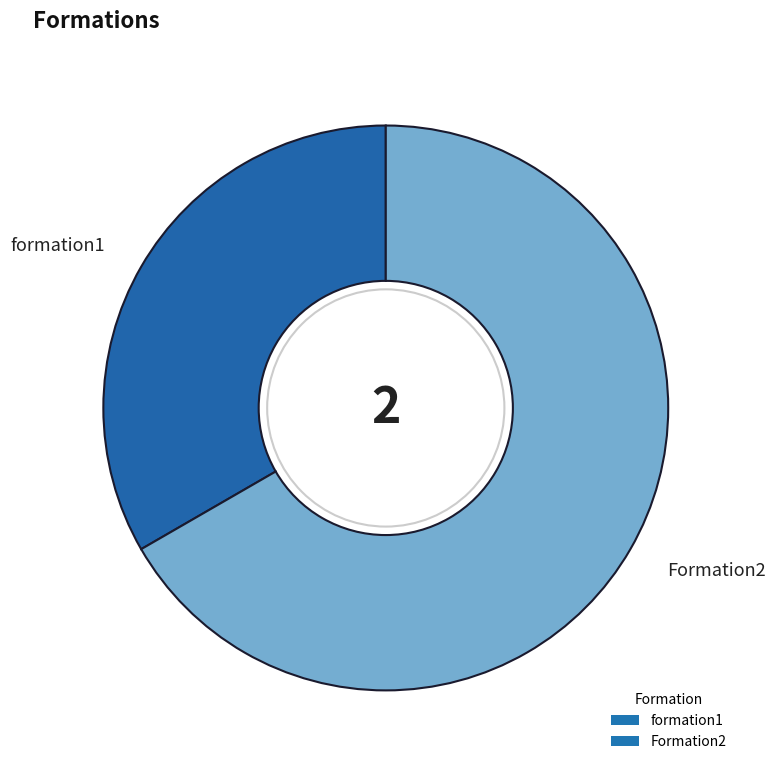

True or false: Formation2 accounts for 67% of the total.

True